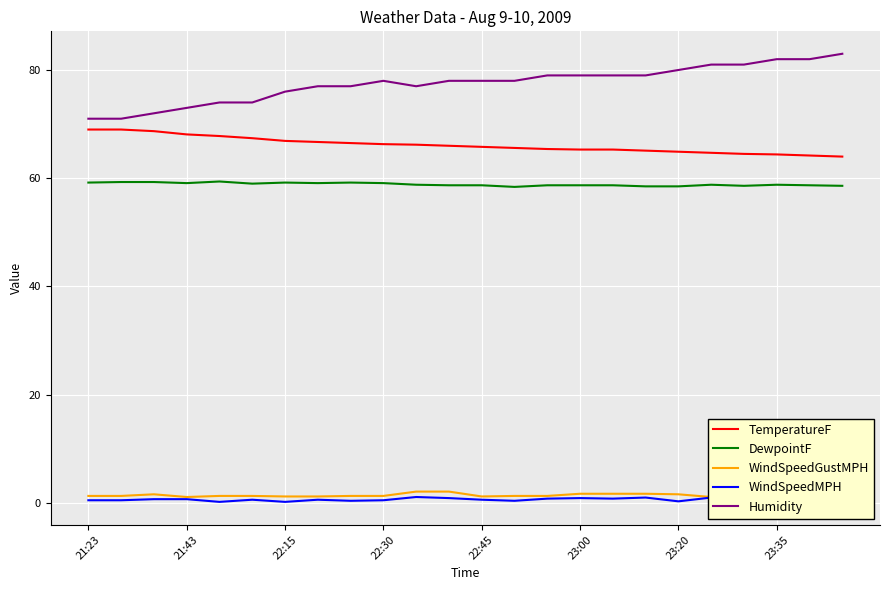

What is the average value of the TemperatureF series?

66.2